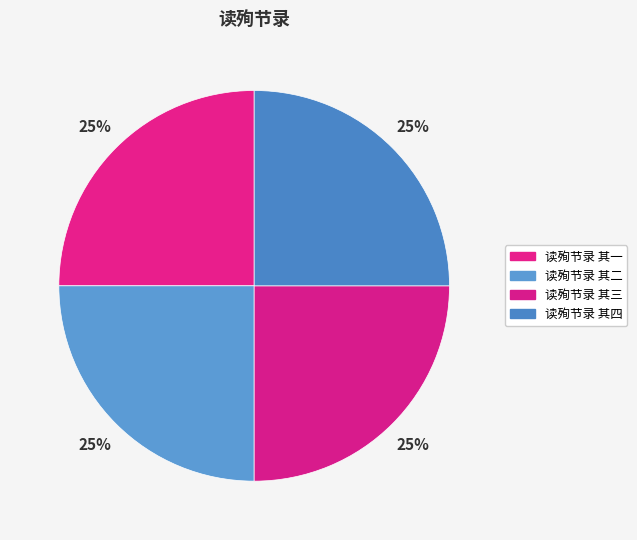

What is the ratio of the value at 读殉节录 其三 to the value at 读殉节录 其四?

1.0